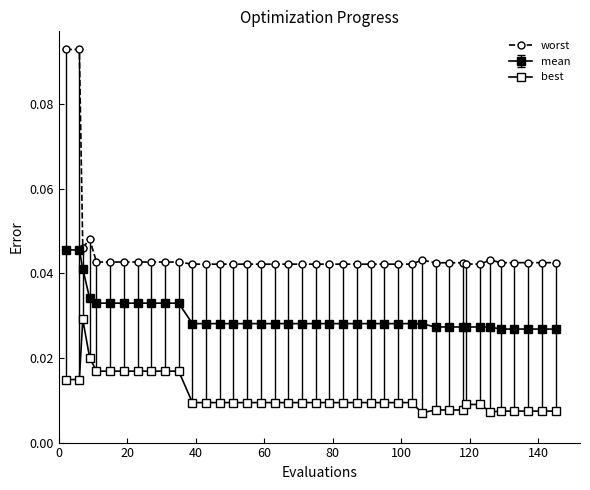

Reading left to right, transcribe all the data shown in this chart.

0.1	0.1	0.0	0.0	0.0	0.0	0.0	0.0	0.0	0.0	0.0	0.0	0.0	0.0	0.0	0.0	0.0	0.0	0.0	0.0	0.0	0.0	0.0	0.0	0.0	0.0	0.0	0.0	0.0	0.0	0.0	0.0	0.0	0.0	0.0	0.0	0.0	0.0	0.0	0.0